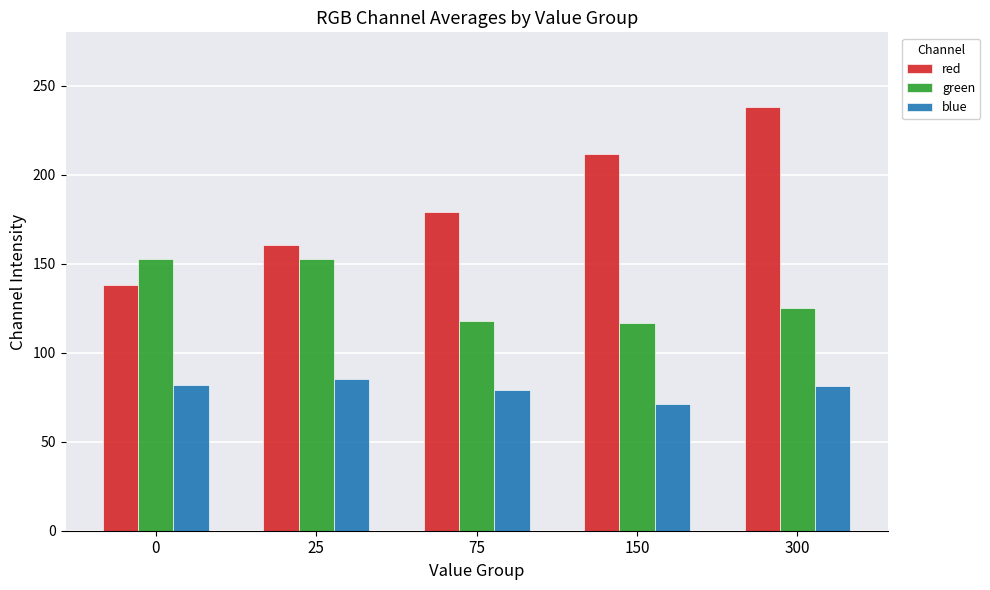

The value of green at 300 is 46.9. True or false?

False